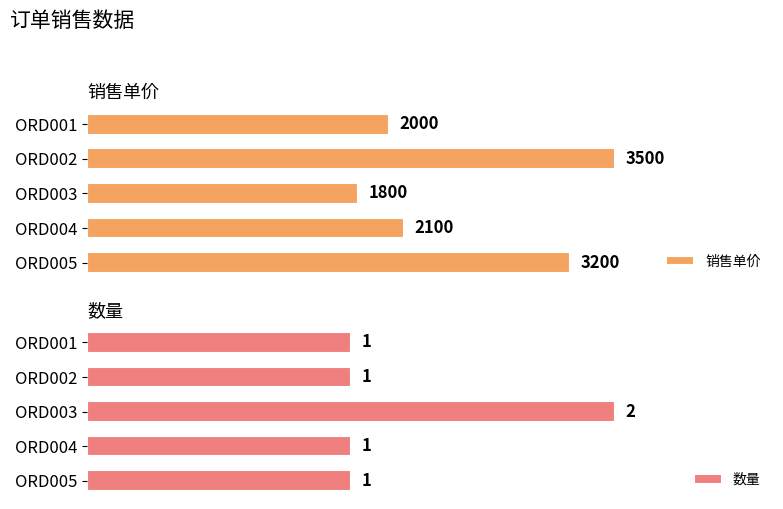

What is the value of the 销售单价 bar at the 1st from the left?

2000